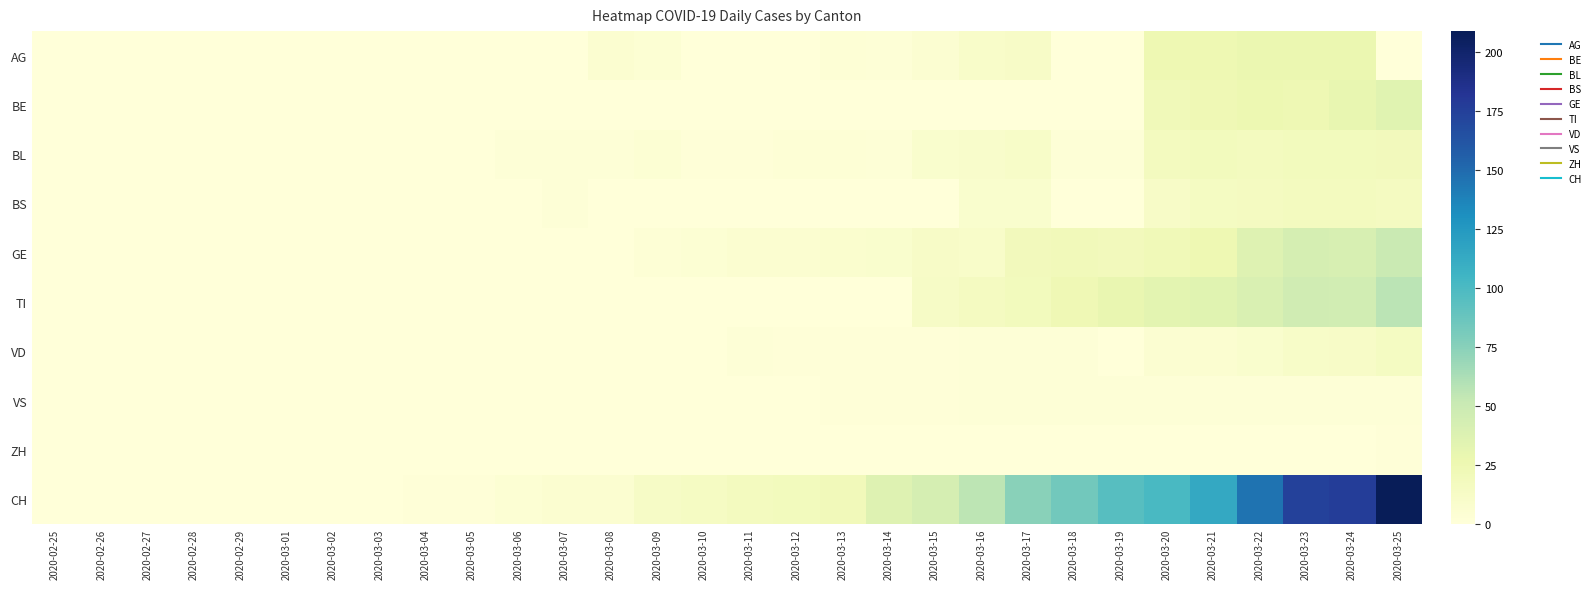

Which has a higher value, 2020-03-12 or 2020-03-23?

2020-03-23